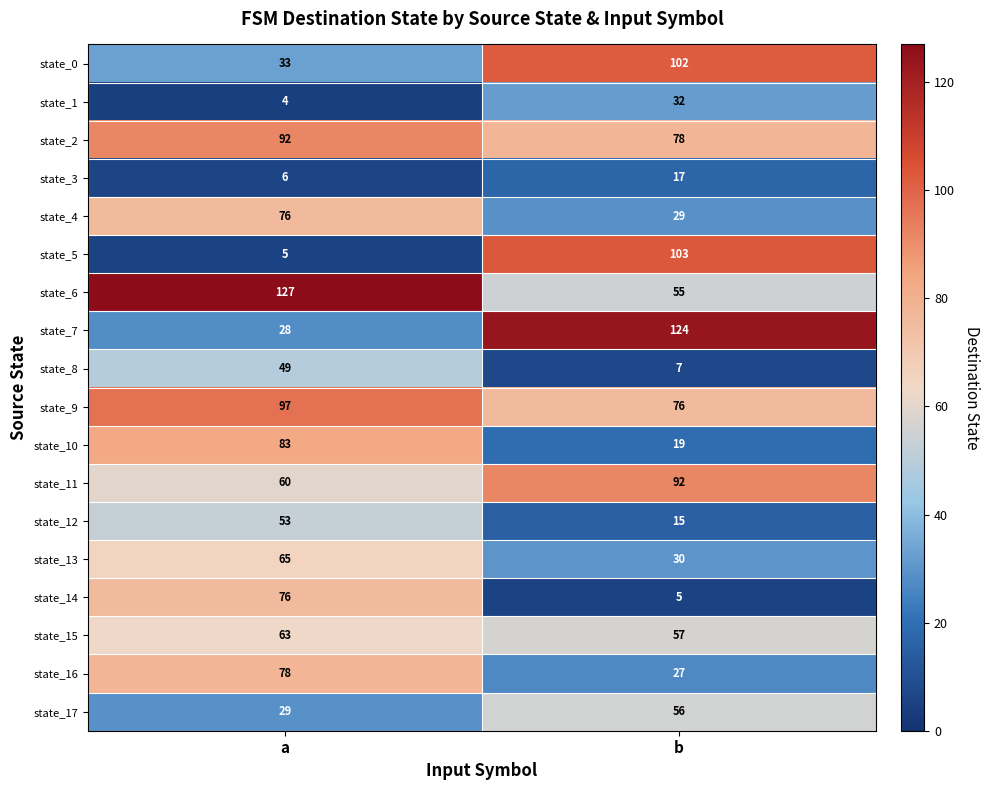

Rank the categories by state_17 value from lowest to highest.

a, b